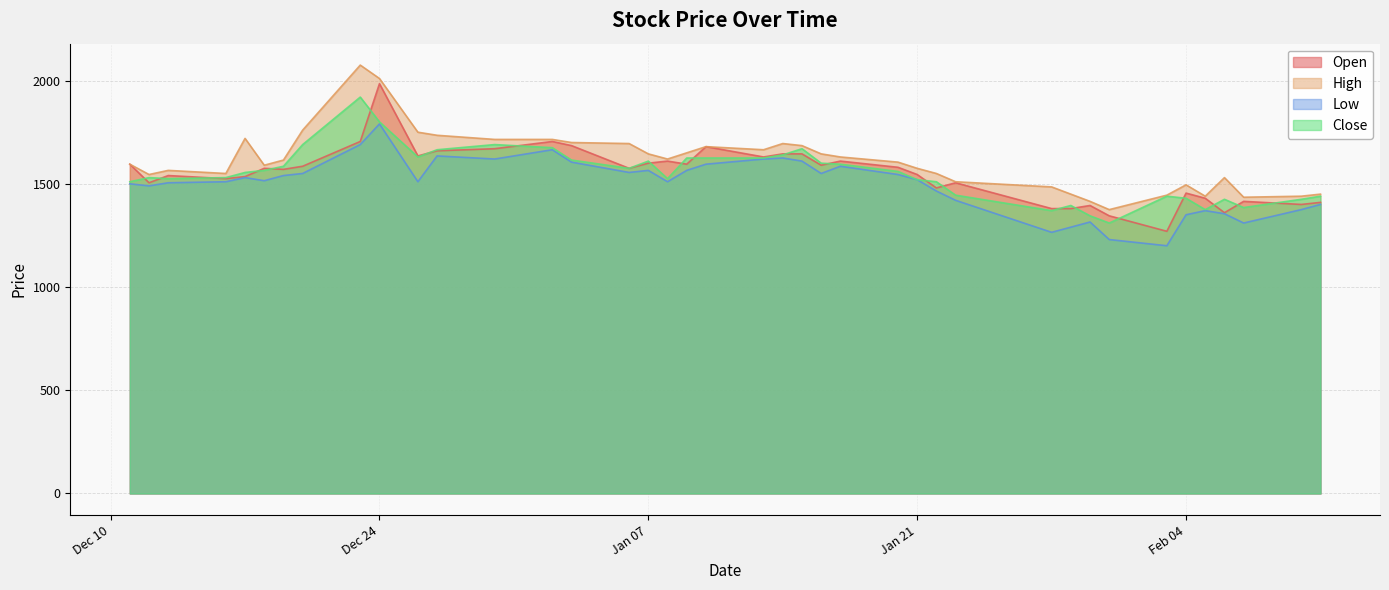

What is the difference between the Open values at 2020-02-05 and 2019-12-17?

105